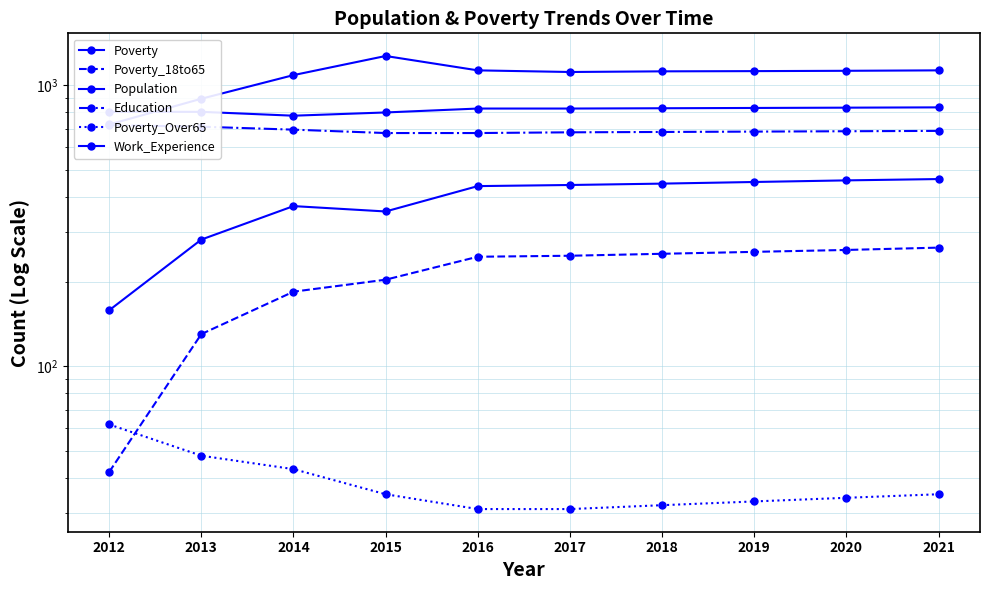

Where is Education nearest to the value 697?

2014